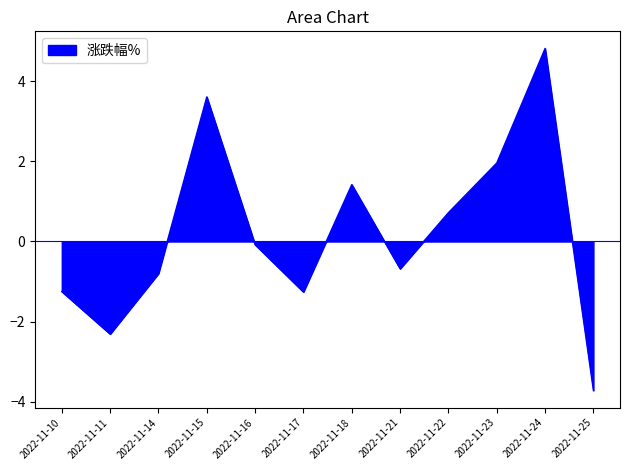

The chart shows a value of -0.1 at 2022-11-16. True or false?

True